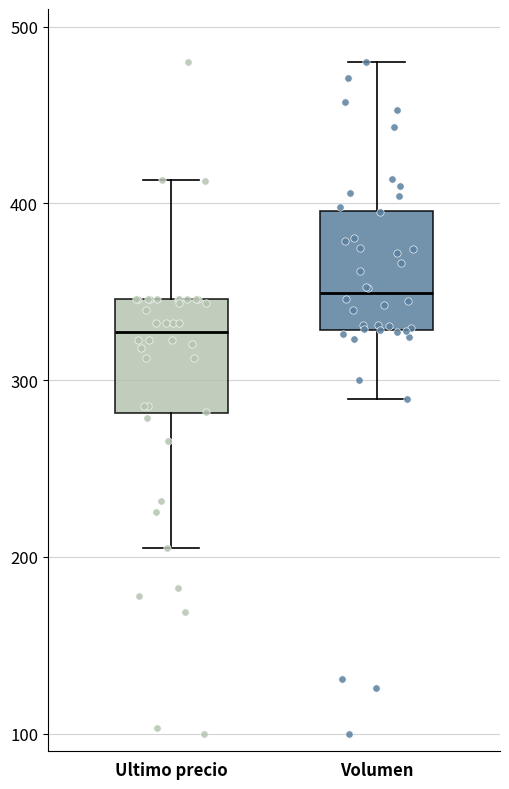

Where is the lower edge of the box for Ultimo precio on the y-axis? The values are not printed on the chart, so give them approximately, as read against the axis.

280